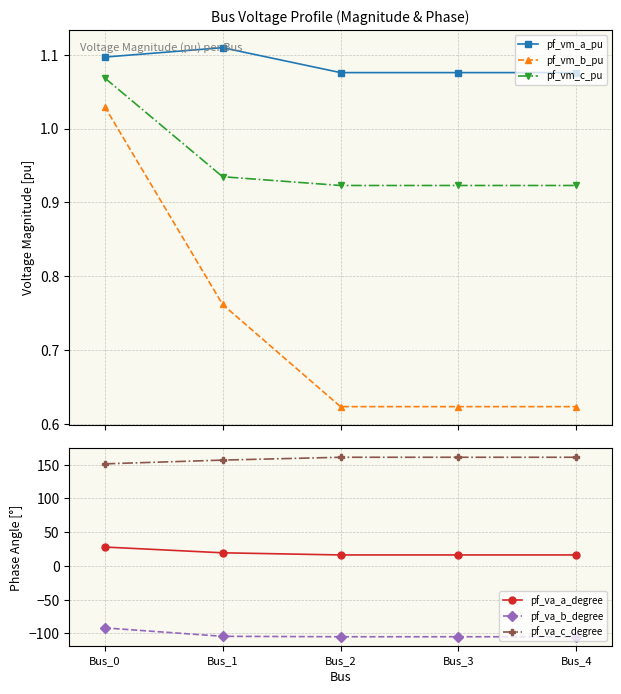

What is the difference between the pf_vm_c_pu values at Bus_0 and Bus_4?

0.1